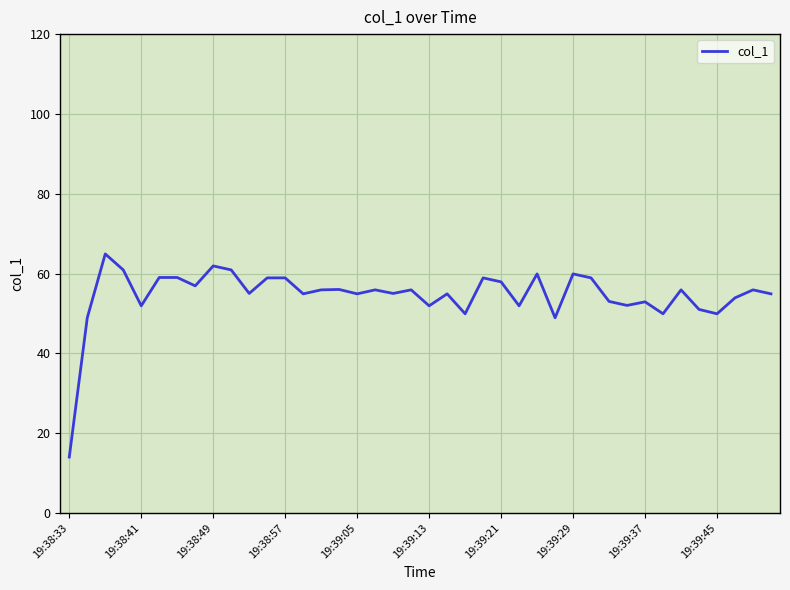

What is the difference between the maximum and minimum values?

50.9